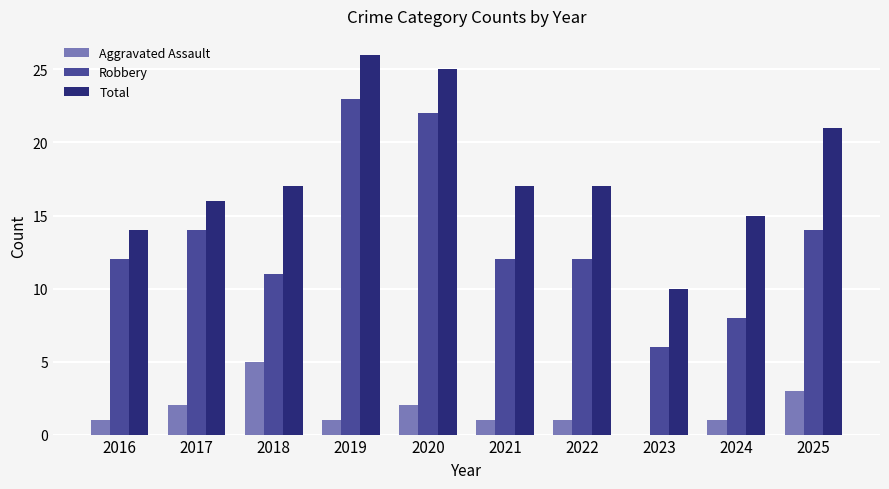

What is the maximum value for Total?

26